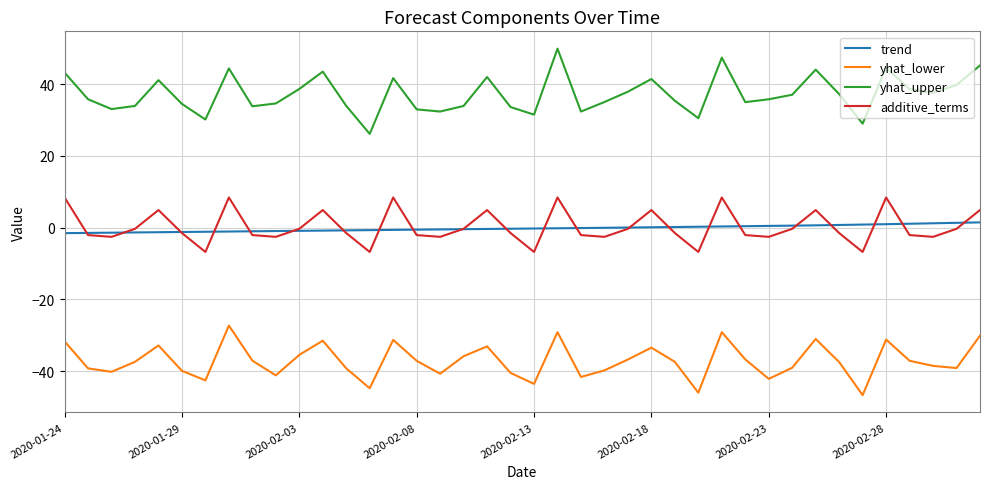

True or false: additive_terms and yhat_upper cross at least once.

False